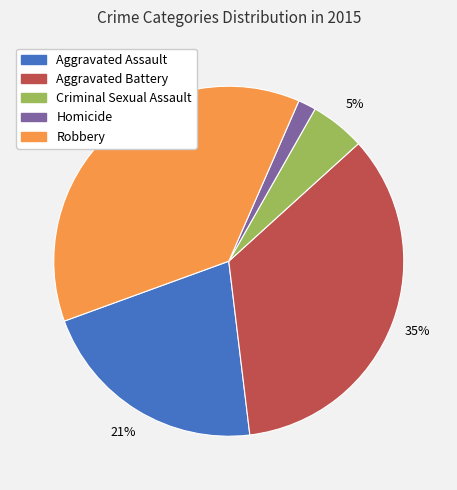

To the nearest percent, what is the difference between the Robbery and Aggravated Battery slice percentages?

2%